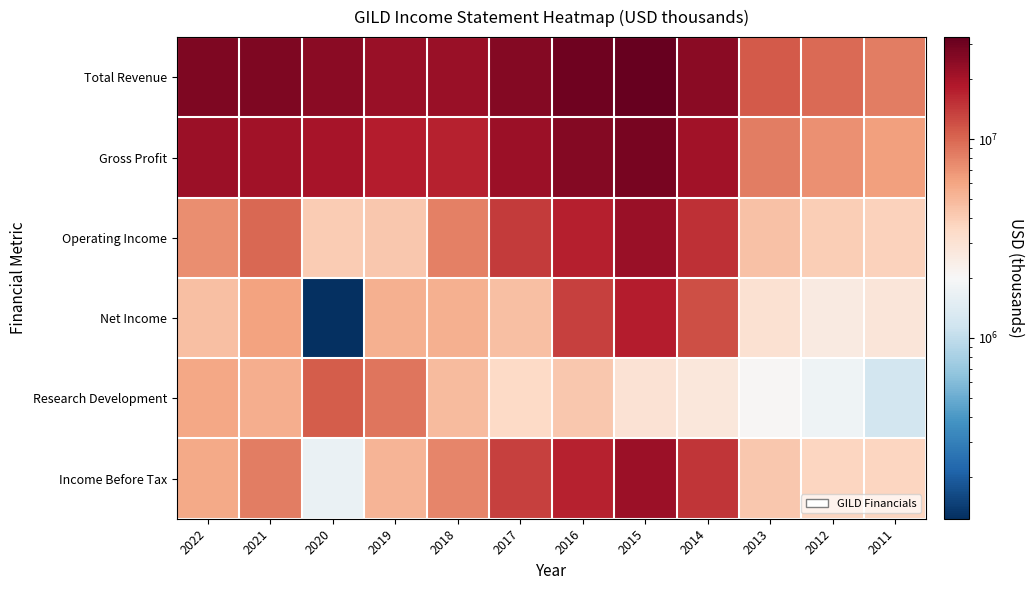

At how many categories does at least one series exceed 20677857?

9